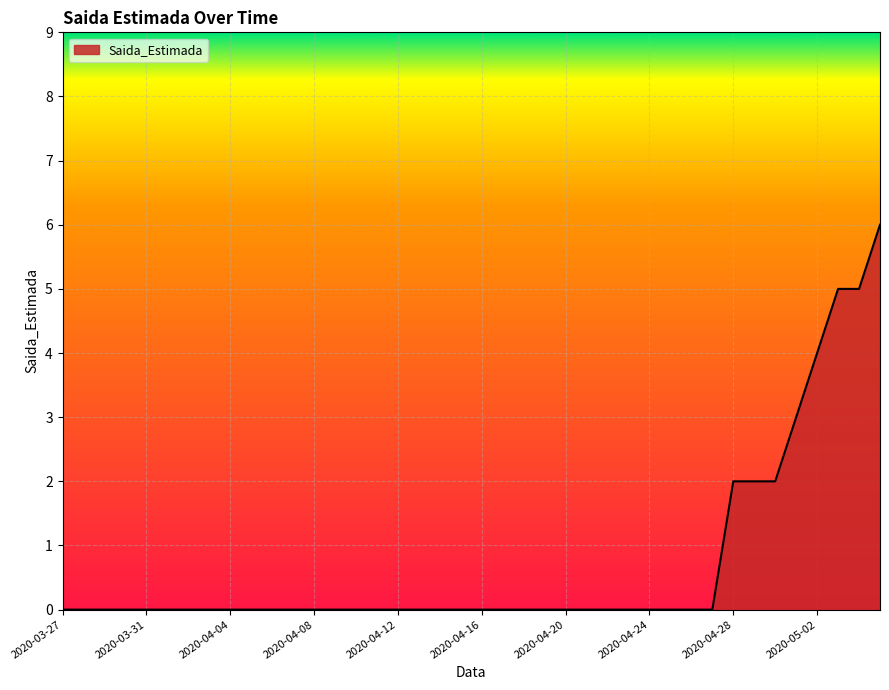

What is the greatest value displayed?

6